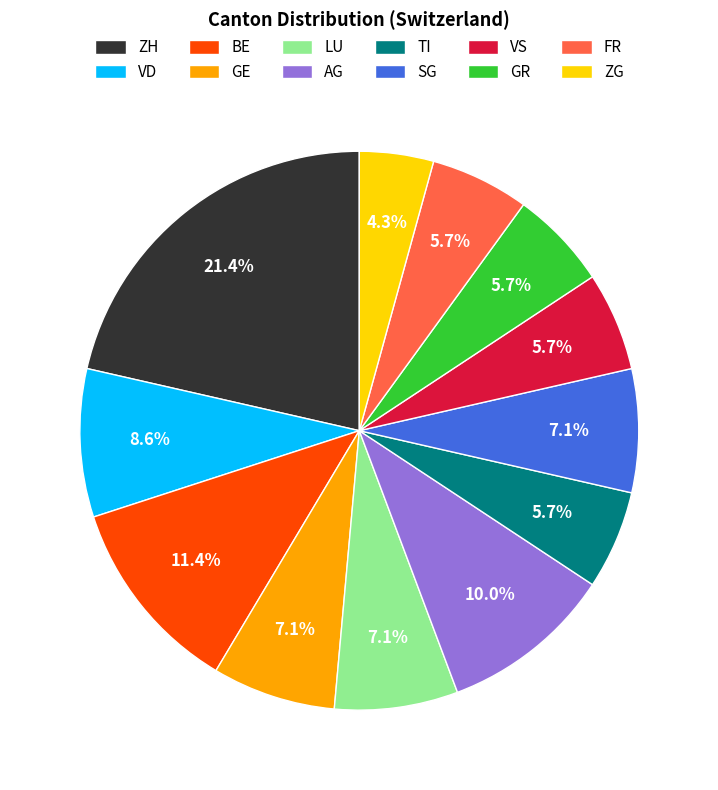

Count the number of slices in the pie.

12